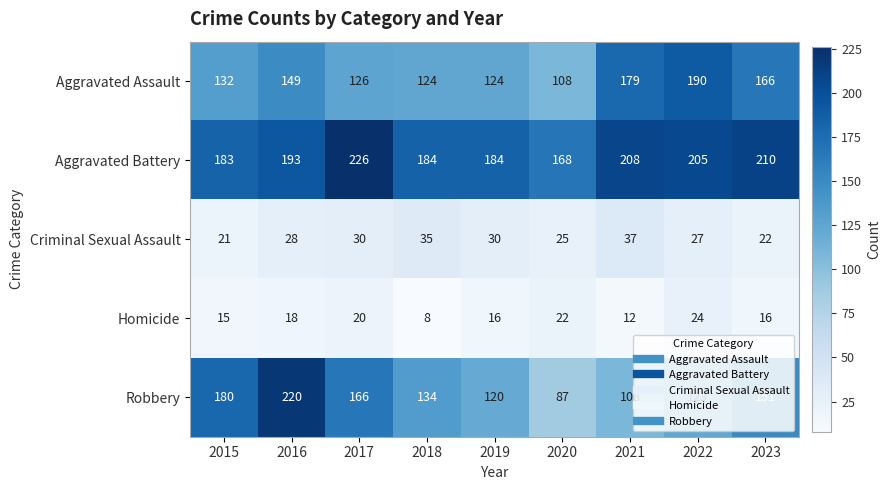

At which category is the sum across all series the highest?

2016